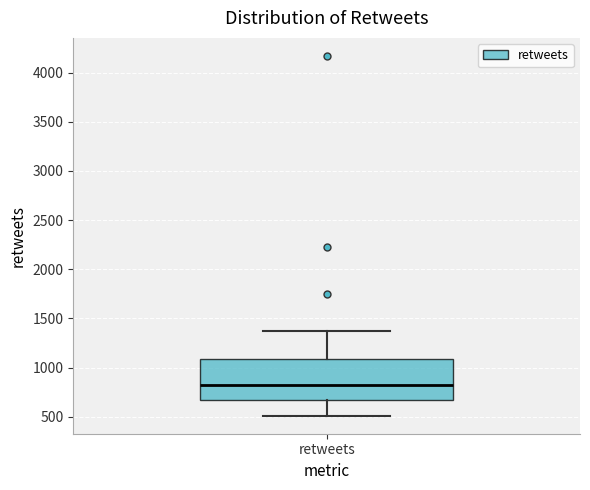

Read this box plot against the y-axis: the position of the median line, the range covered by the box, and the ends of both whiskers. The values are not printed on the chart, so give them approximately, as read against the axis.

median 800, box 650 to 1100, whiskers 500 to 1400